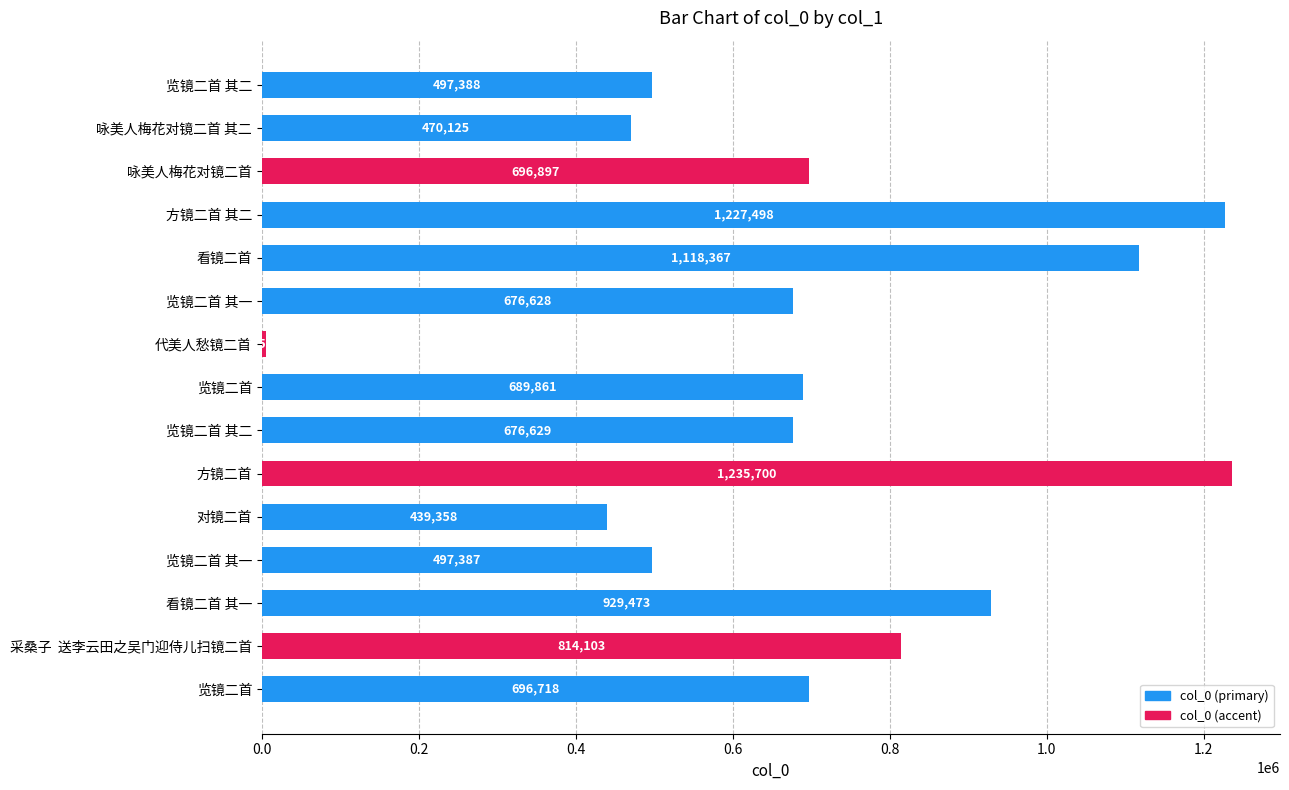

Are the bars grouped side by side (vs. stacked)?

No